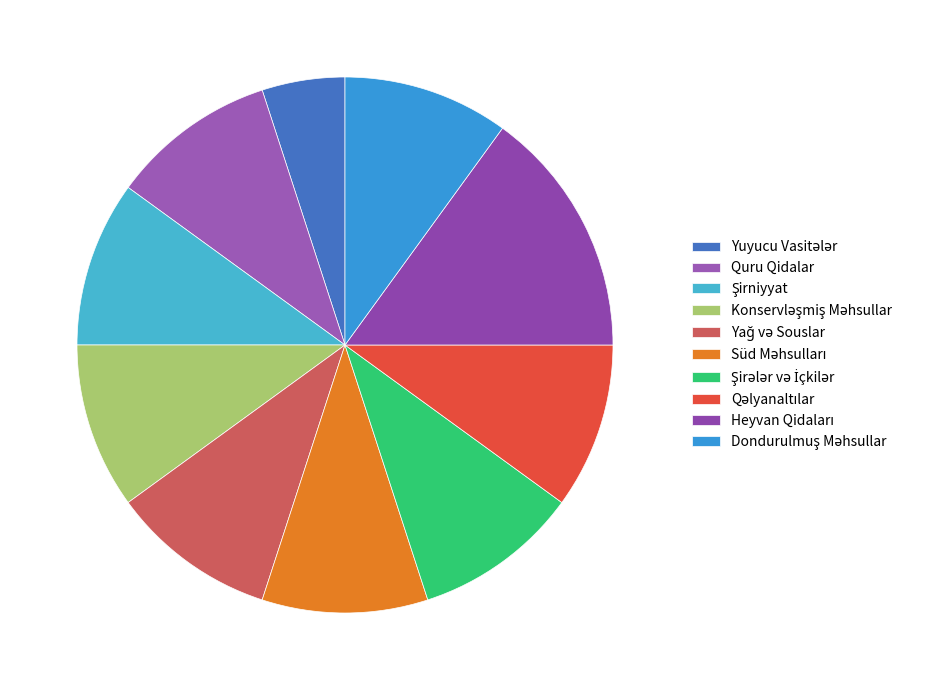

How many slices are in this pie chart?

10